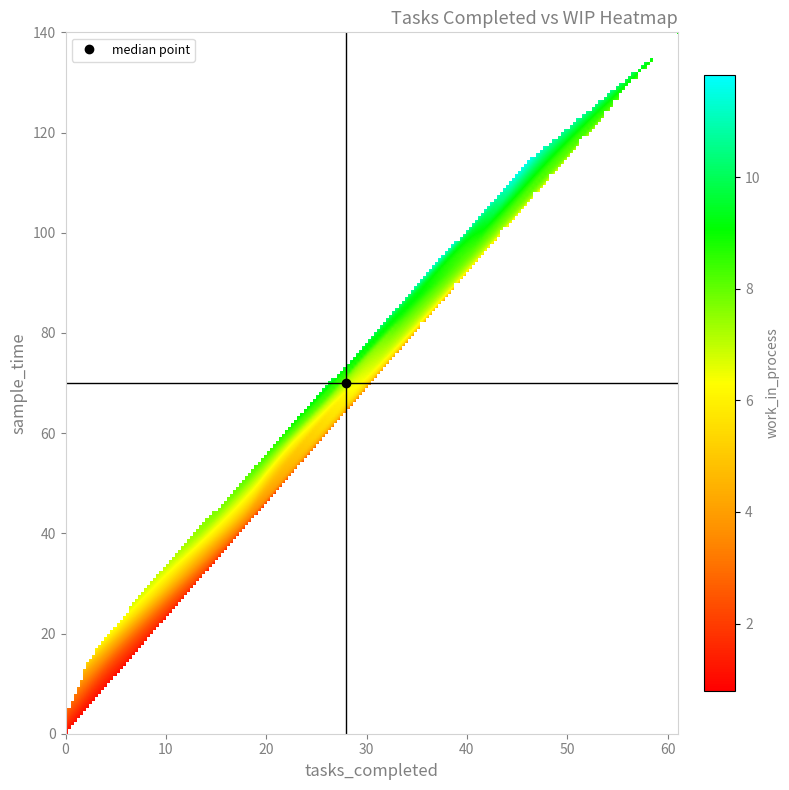

What is the sum of the 140 values at tasks_completed and work_in_process?

70